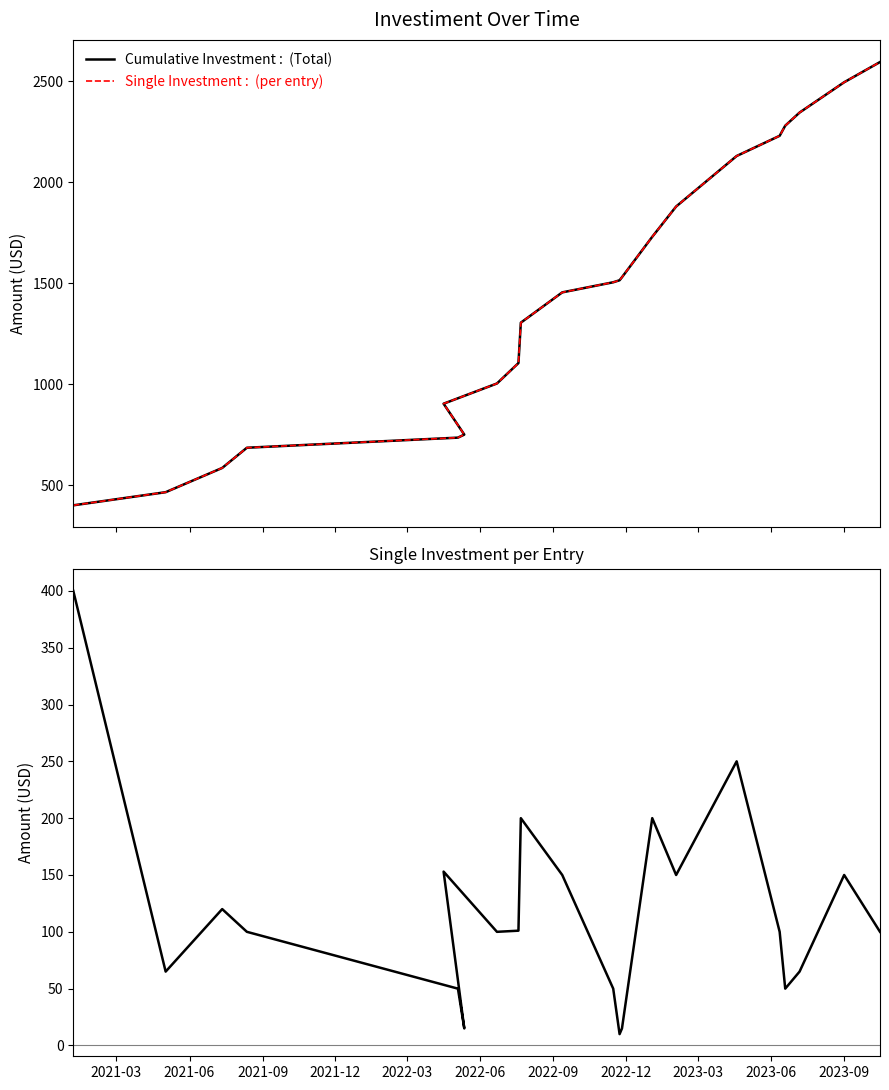

What is the label of the 5th point from the left?

2022-03